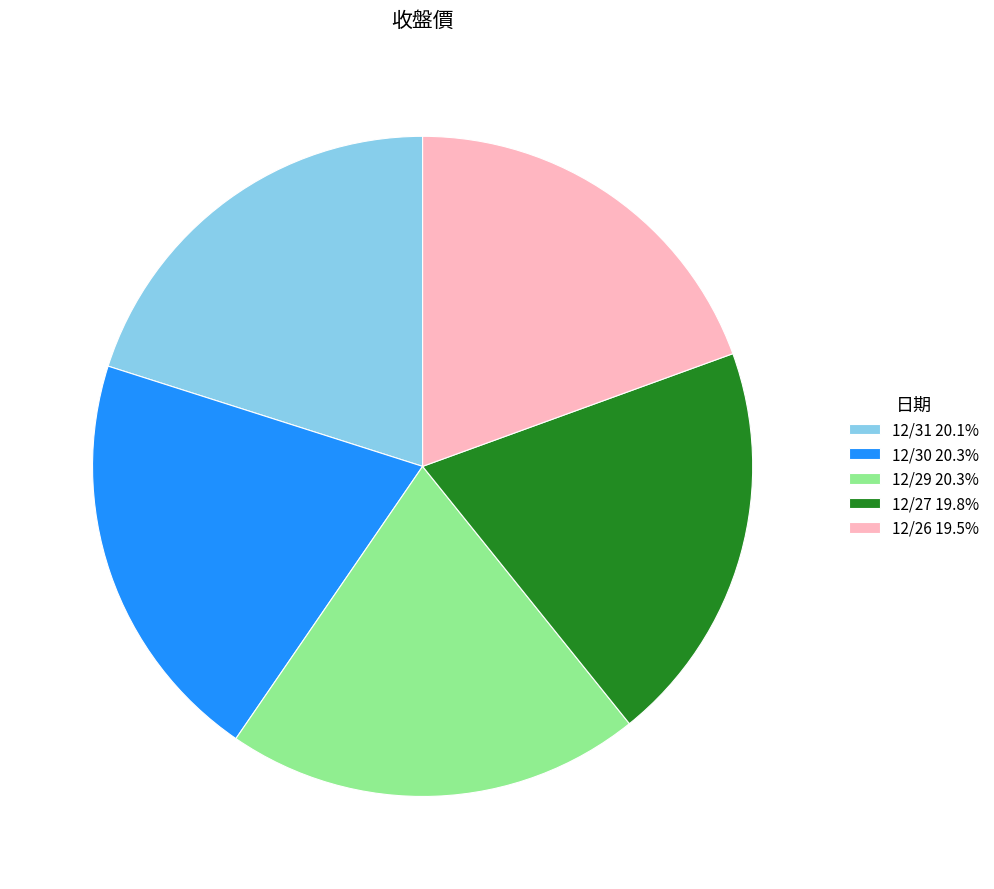

Does 12/29 20.3% represent more than half of the total?

No